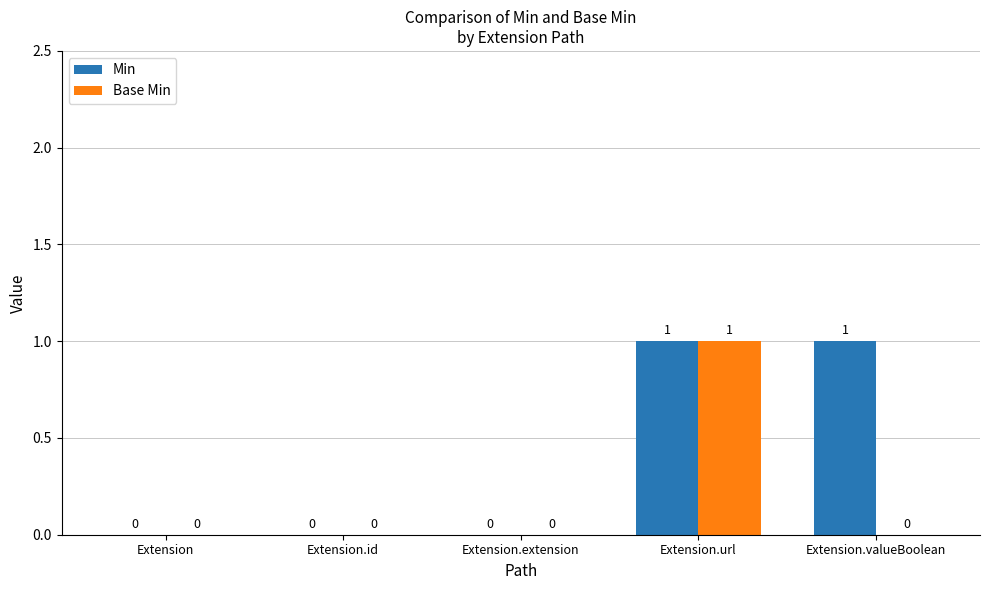

Count the Base Min values in the range 0 to 1.

5